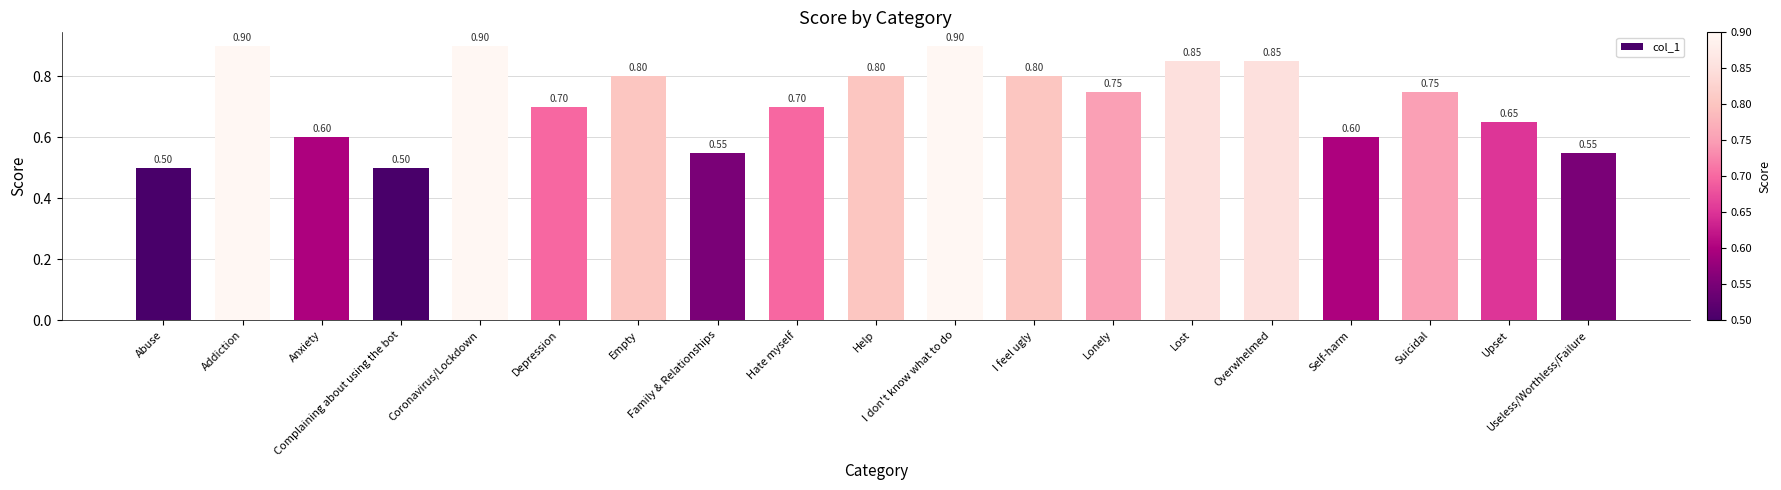

What is the difference between the maximum and minimum values?

0.4